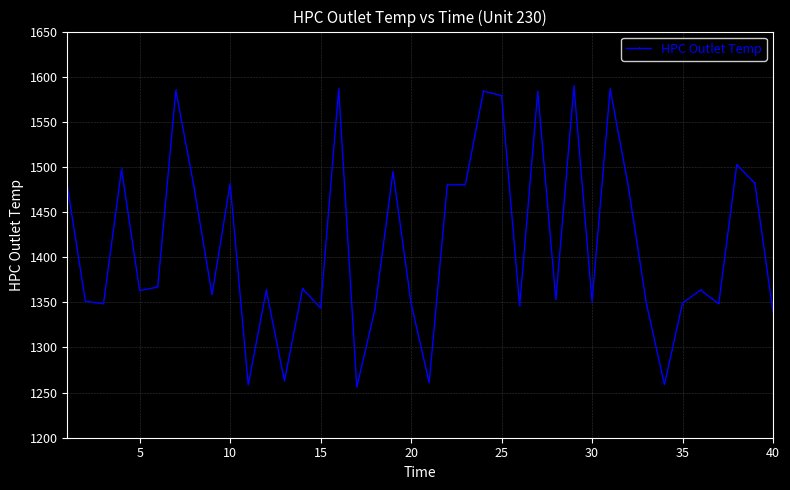

What is the average value?

1414.9